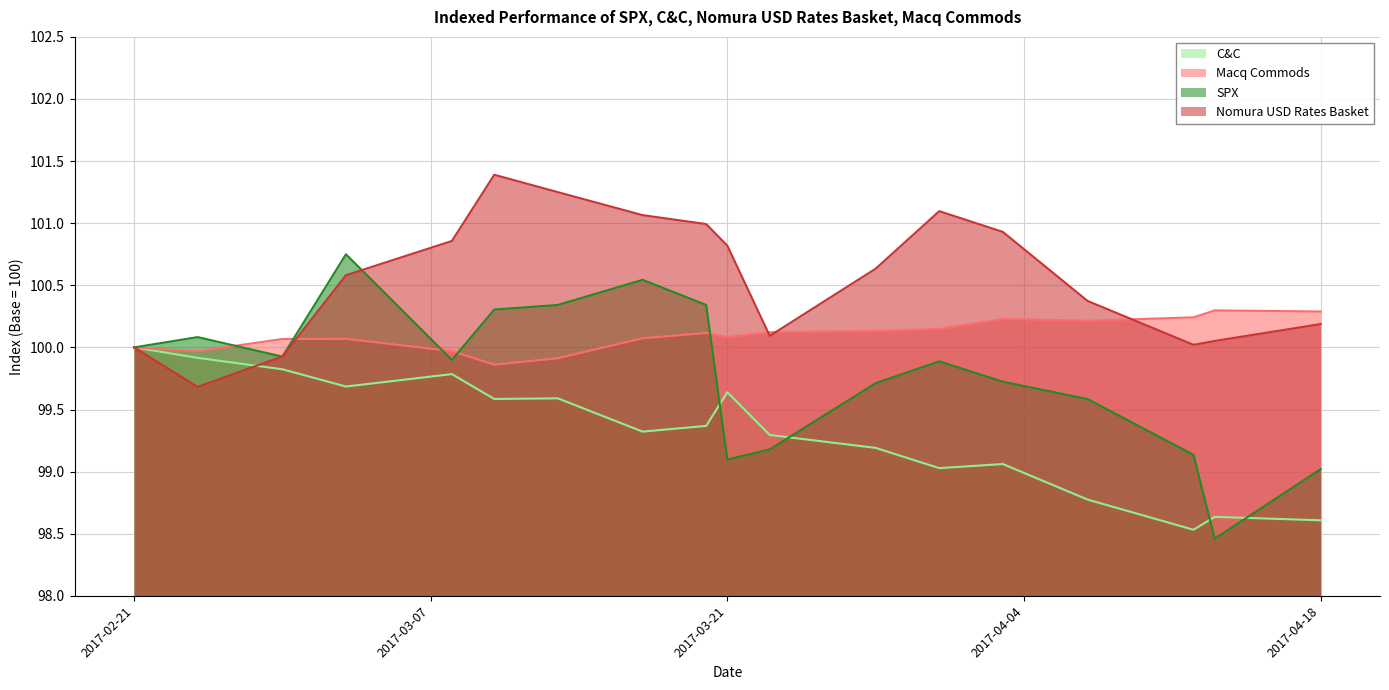

Rank the series by their maximum value, from highest to lowest.

Nomura USD Rates Basket, SPX, Macq Commods, C&C